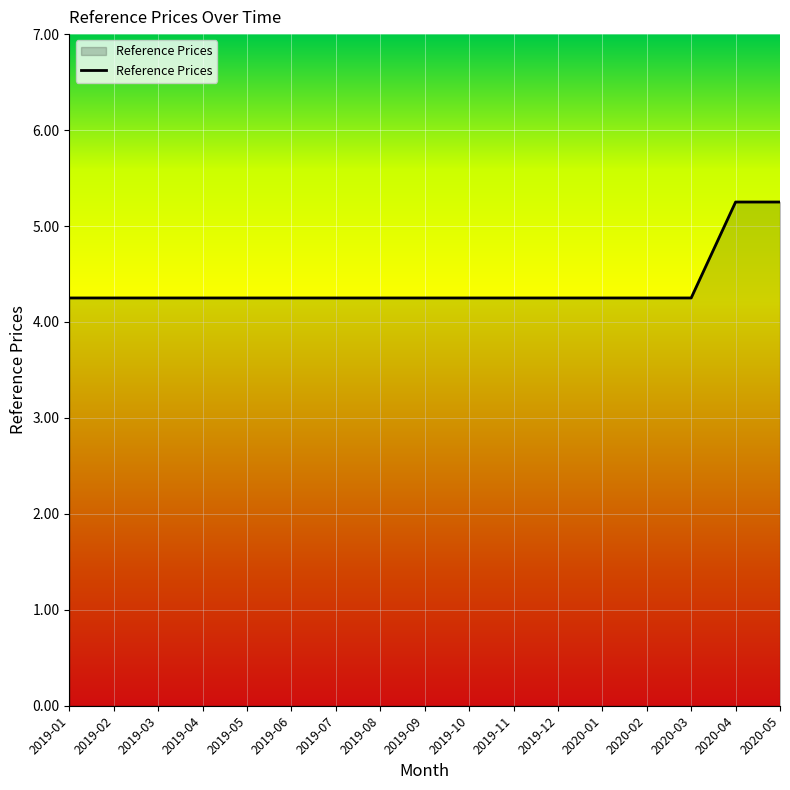

What position from the right is 2019-04?

14